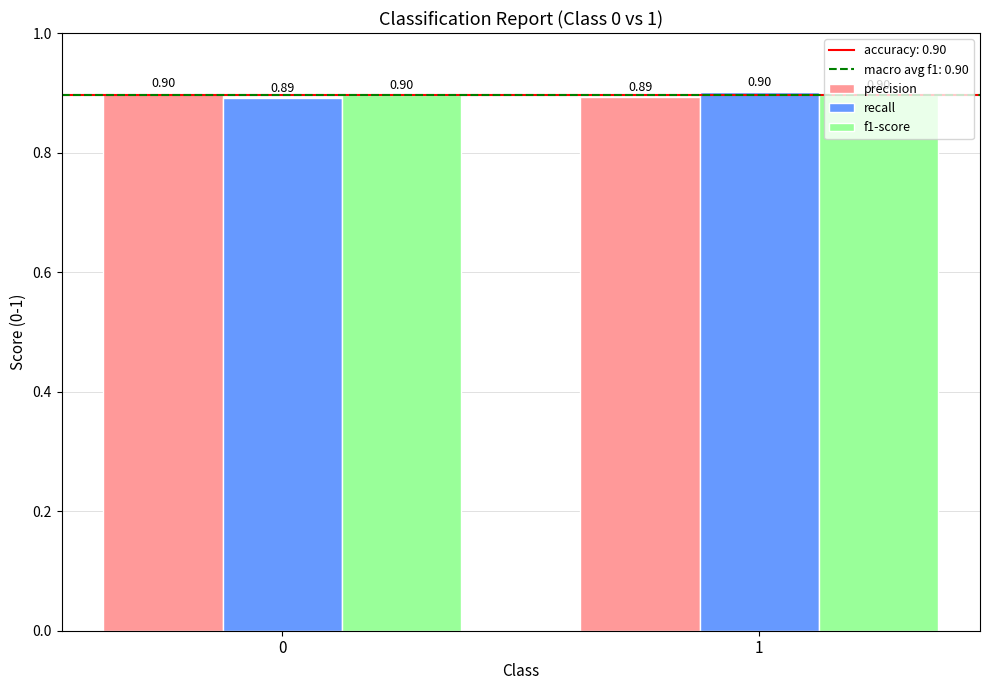

How many categories are shown in the chart?

2